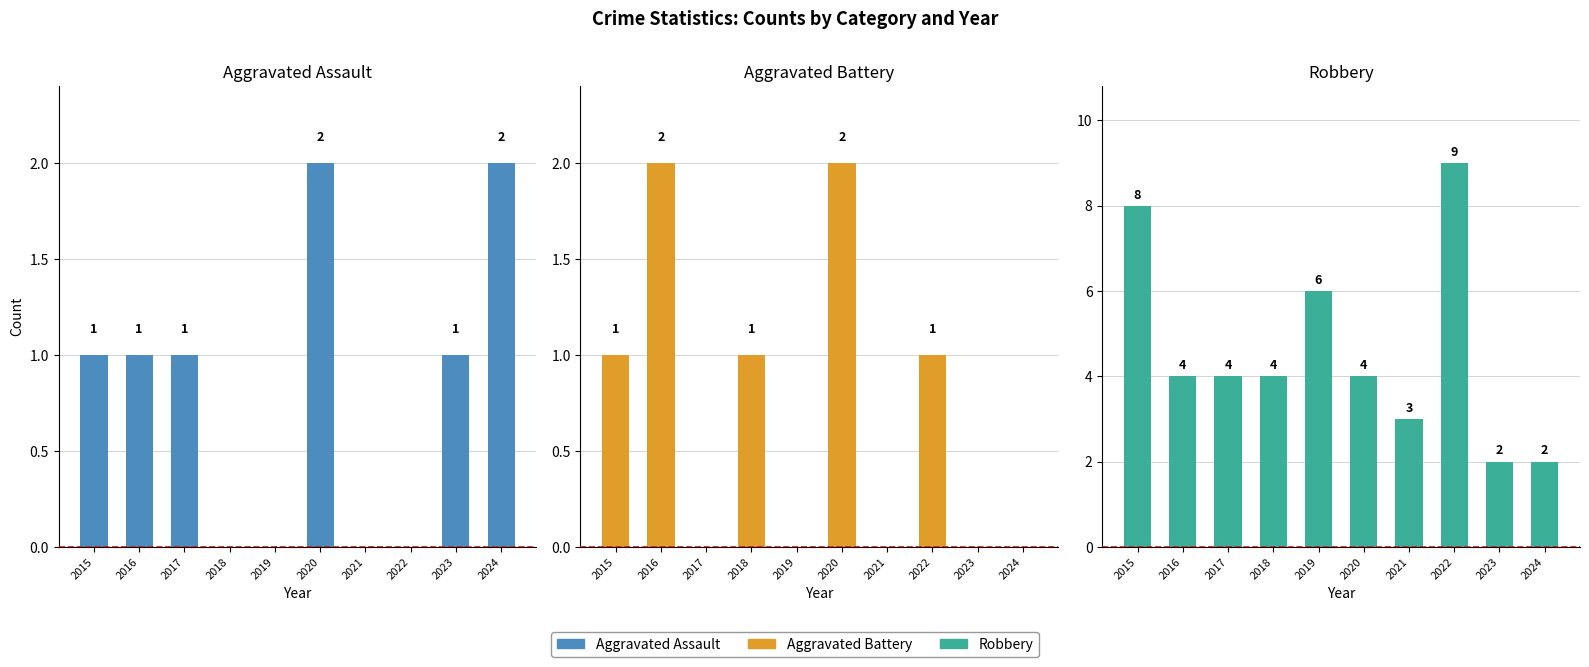

What are all the series names shown in the legend?

Aggravated Assault, Aggravated Battery, Robbery